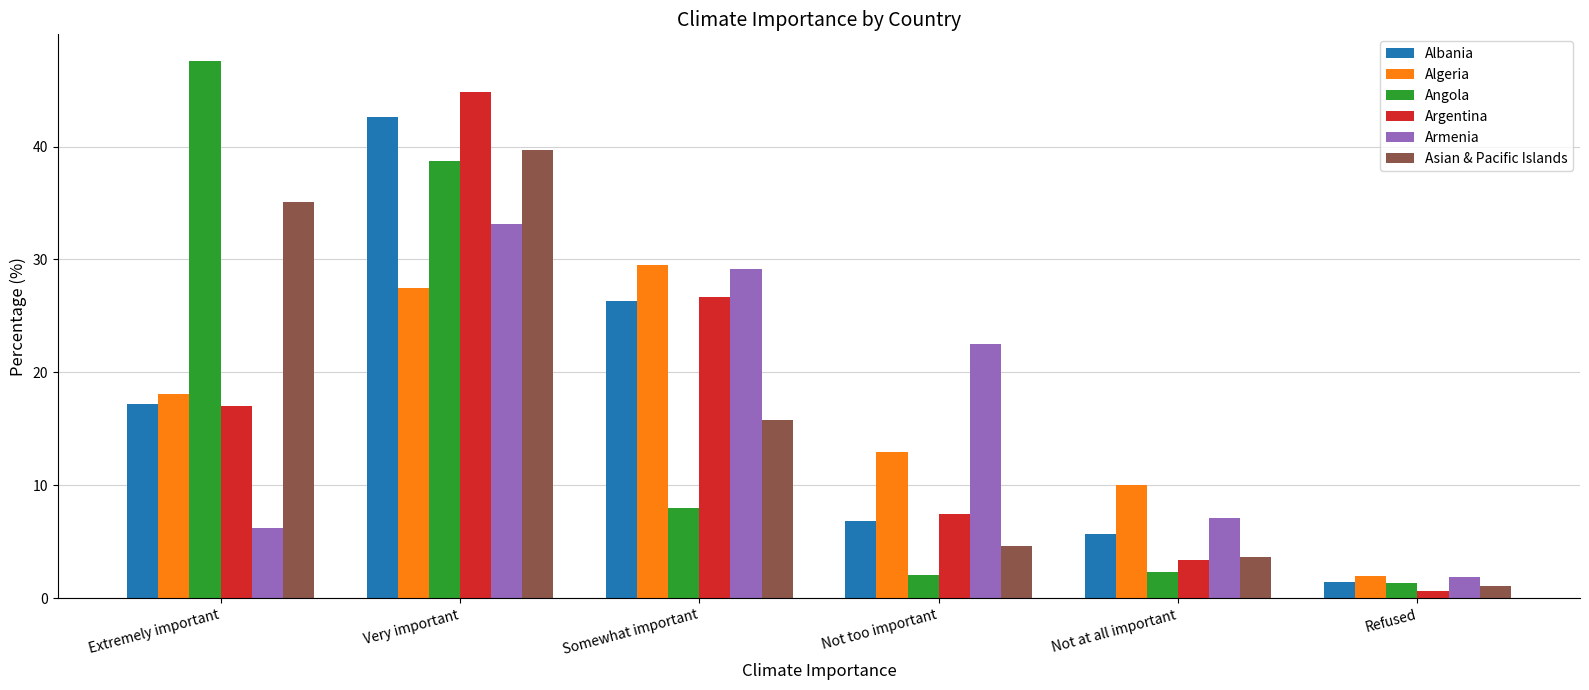

What is the difference between the maximum and minimum values in the Albania series?

41.2